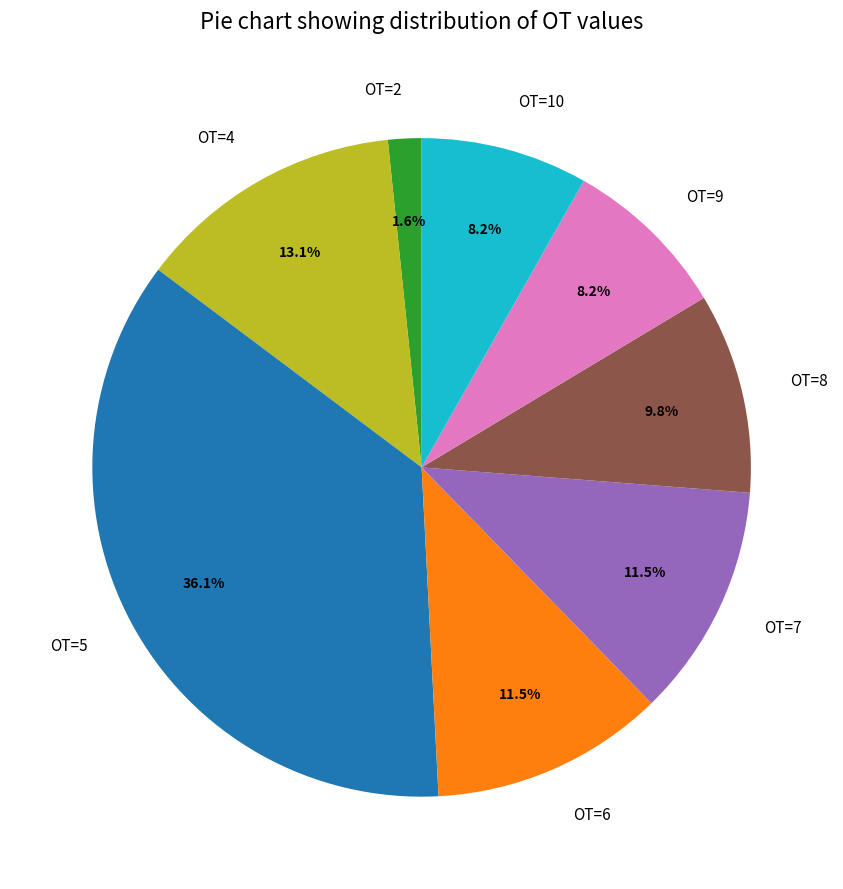

Combined, do OT=9 and OT=6 account for over 50%?

No